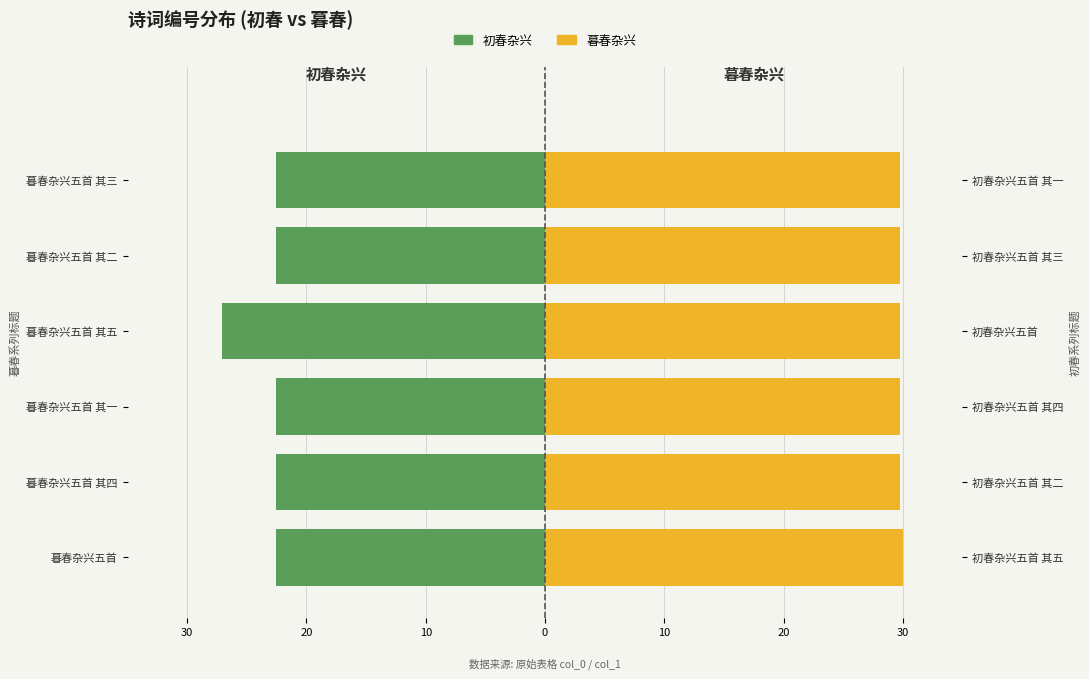

Which series changed the most between 暮春杂兴五首 其一 and 暮春杂兴五首 其三?

初春杂兴